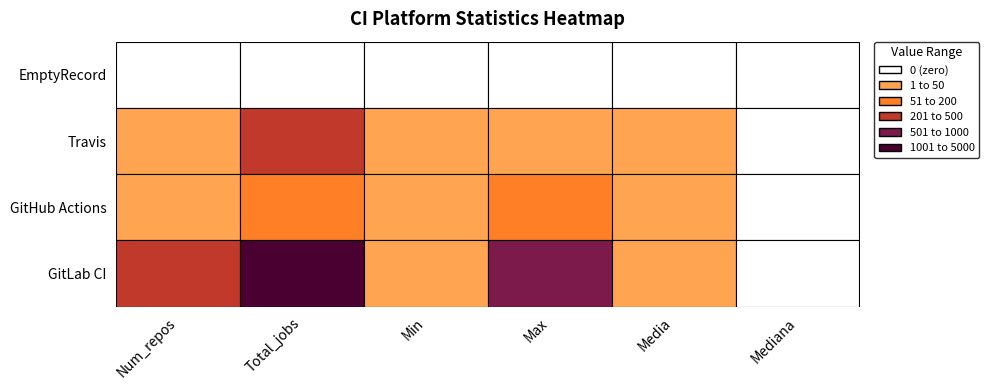

What is the sum of the Travis values at EmptyRecord and GitHub Actions?

37.0